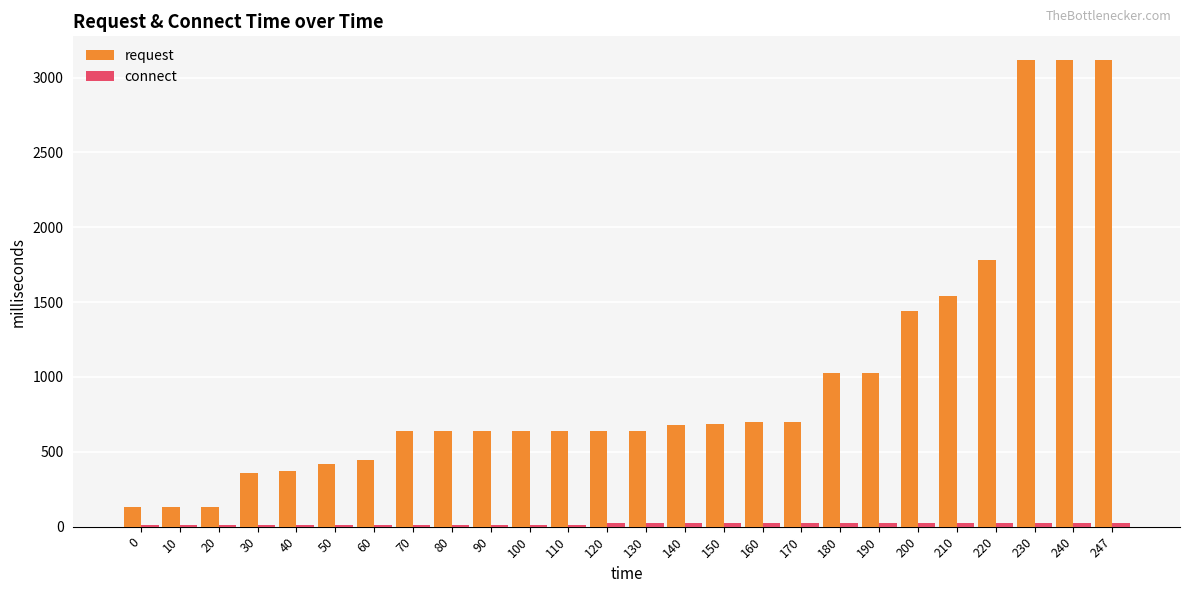

Count the number of categories in the chart.

26